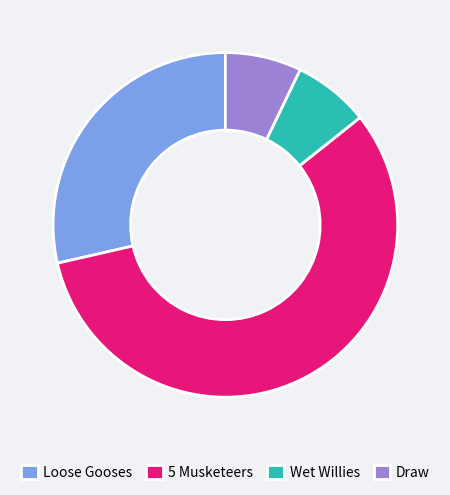

What is the ratio of the value at 5 Musketeers to the value at Draw?

8.0